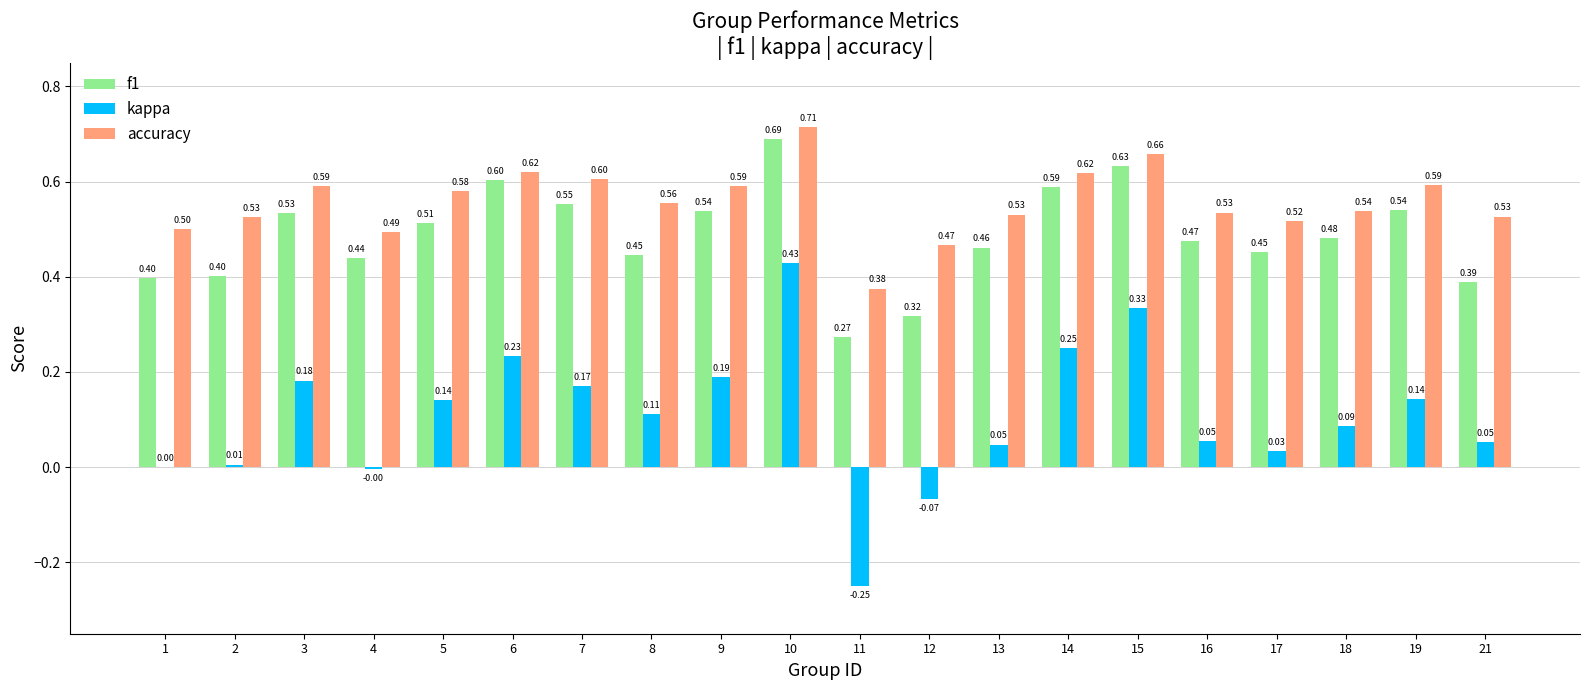

Are the bars horizontal?

No